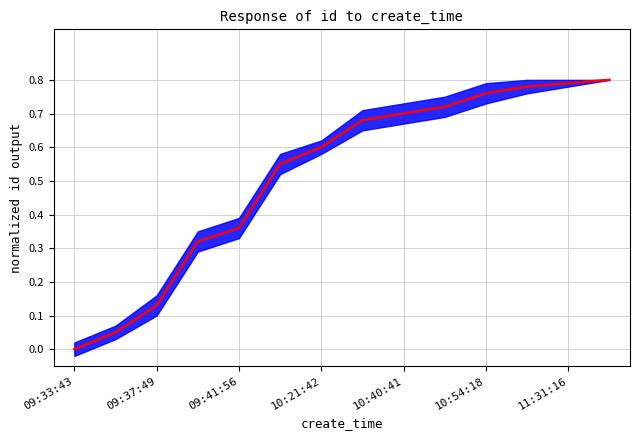

Does the chart display data point markers on the line(s)?

No